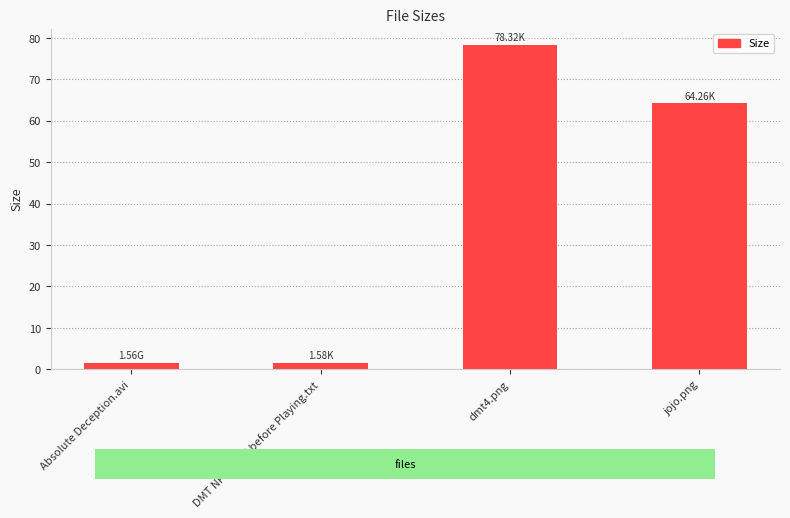

Which has a higher value, DMT NFO Read before Playing.txt or jojo.png?

jojo.png